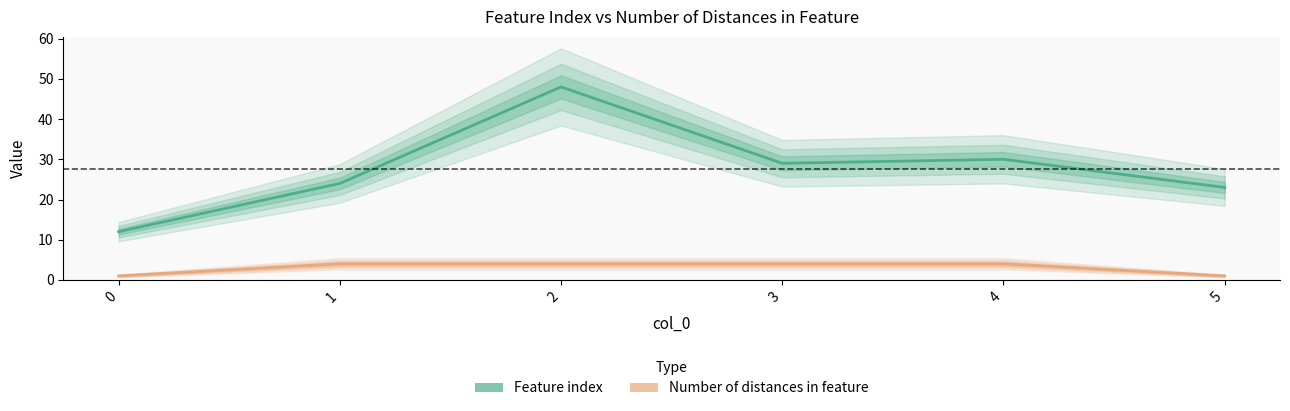

Does the chart have visible grid lines?

No